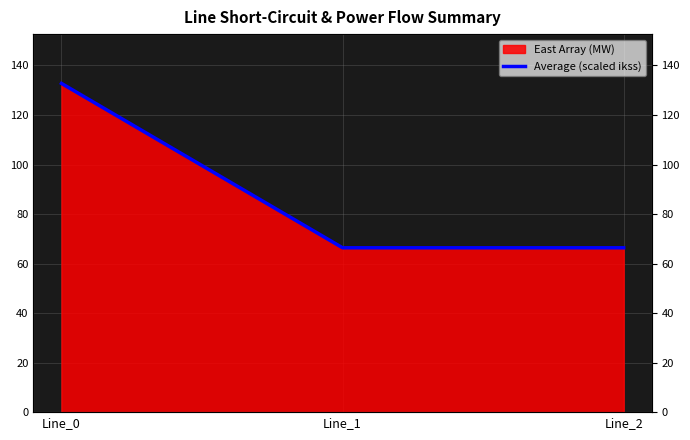

The value at Line_0 is 175.2. True or false?

False